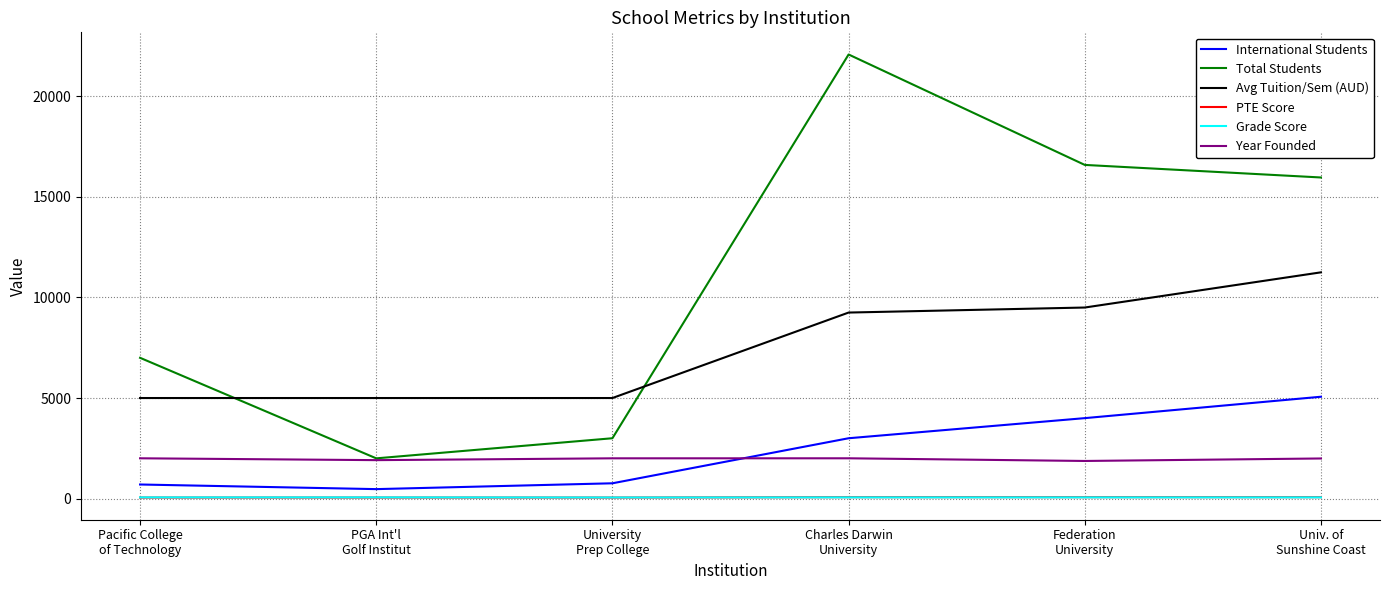

Which series has the largest total across all categories?

Total Students